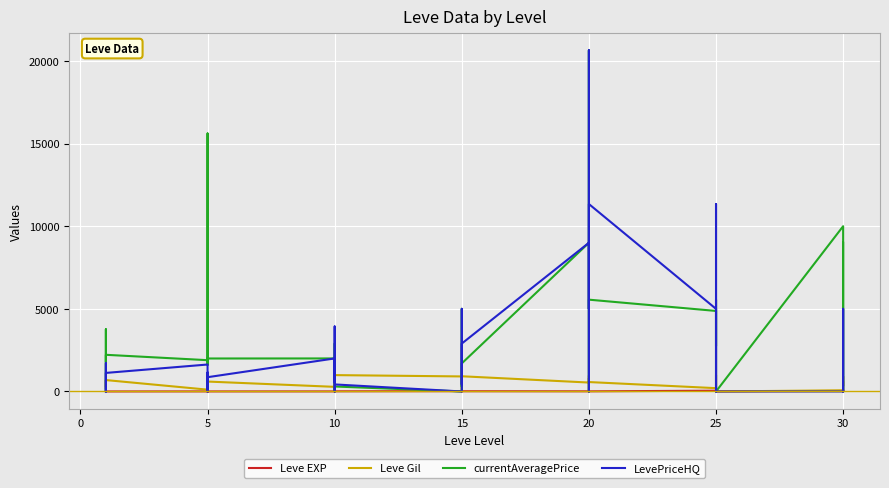

How many lines are shown in the chart?

4